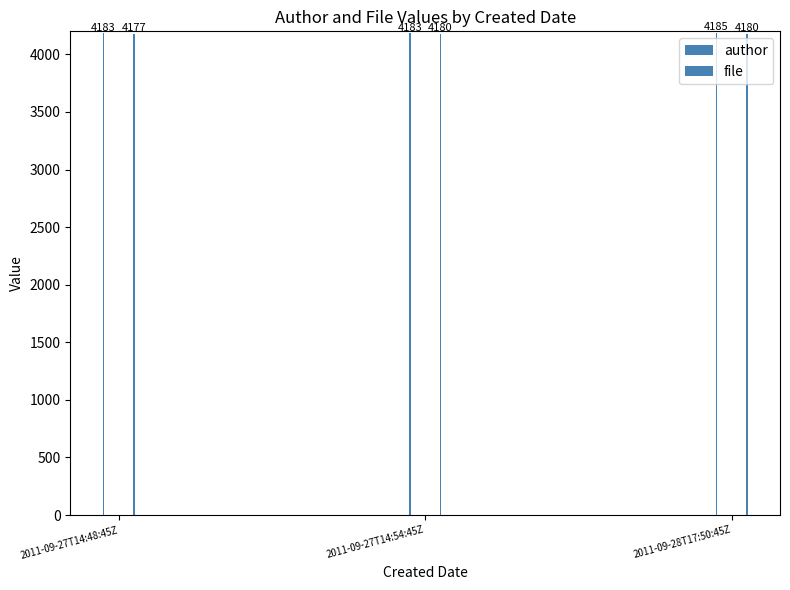

Reading left to right, extract all data points from this chart.

author: 2011-09-27T14:48:45Z=4183	2011-09-27T14:54:45Z=4183	2011-09-28T17:50:45Z=4185
file: 2011-09-27T14:48:45Z=4177	2011-09-27T14:54:45Z=4180	2011-09-28T17:50:45Z=4180